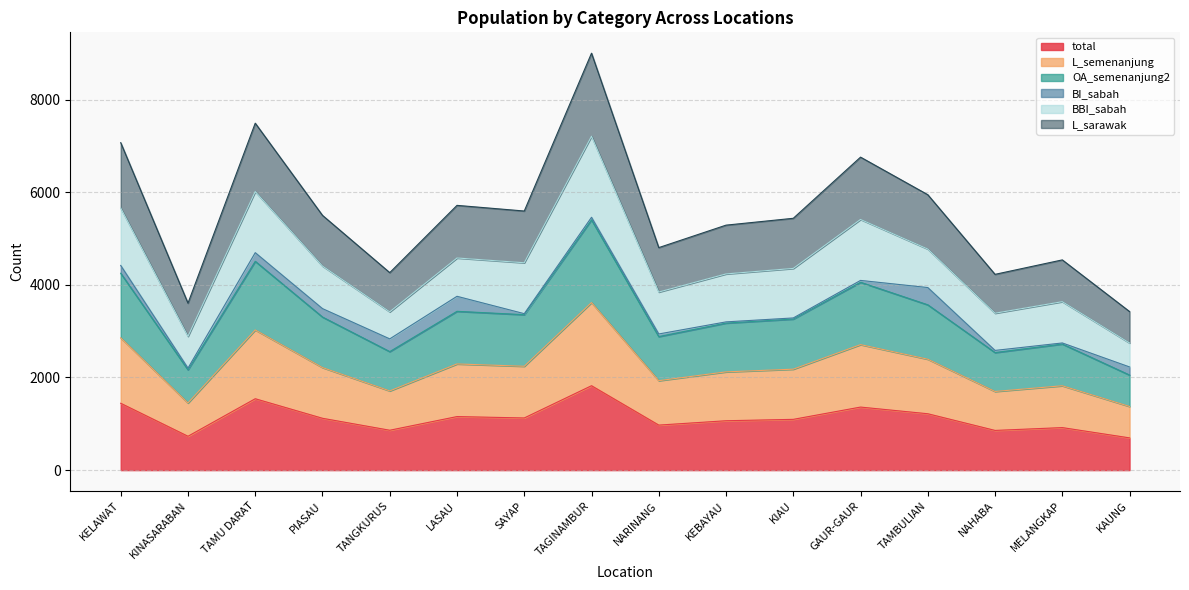

True or false: total and L_sarawak cross at least once.

False